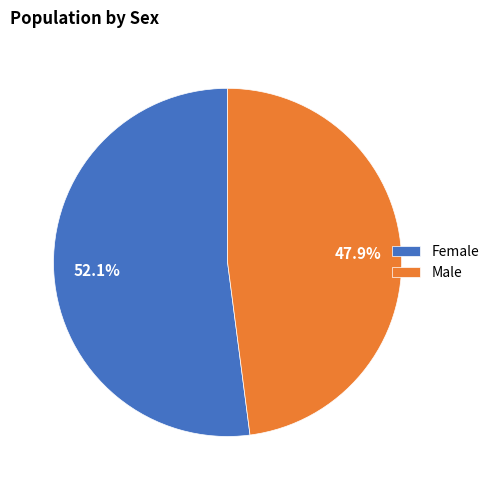

Combined, do Female and Male account for over 50%?

Yes